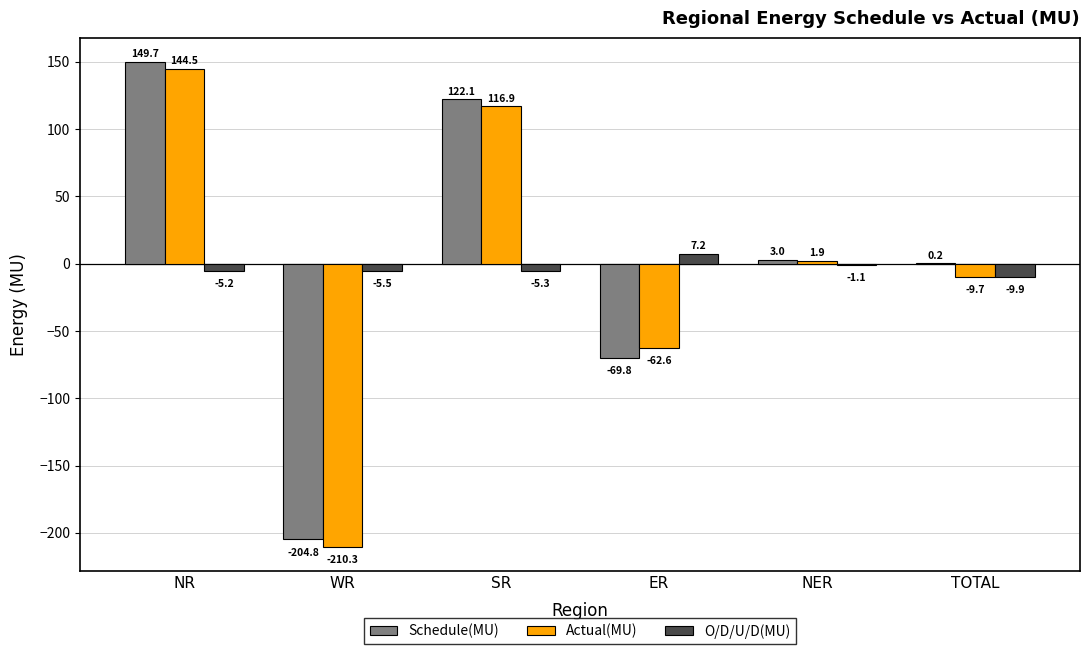

At which category is the sum across all series the highest?

NR